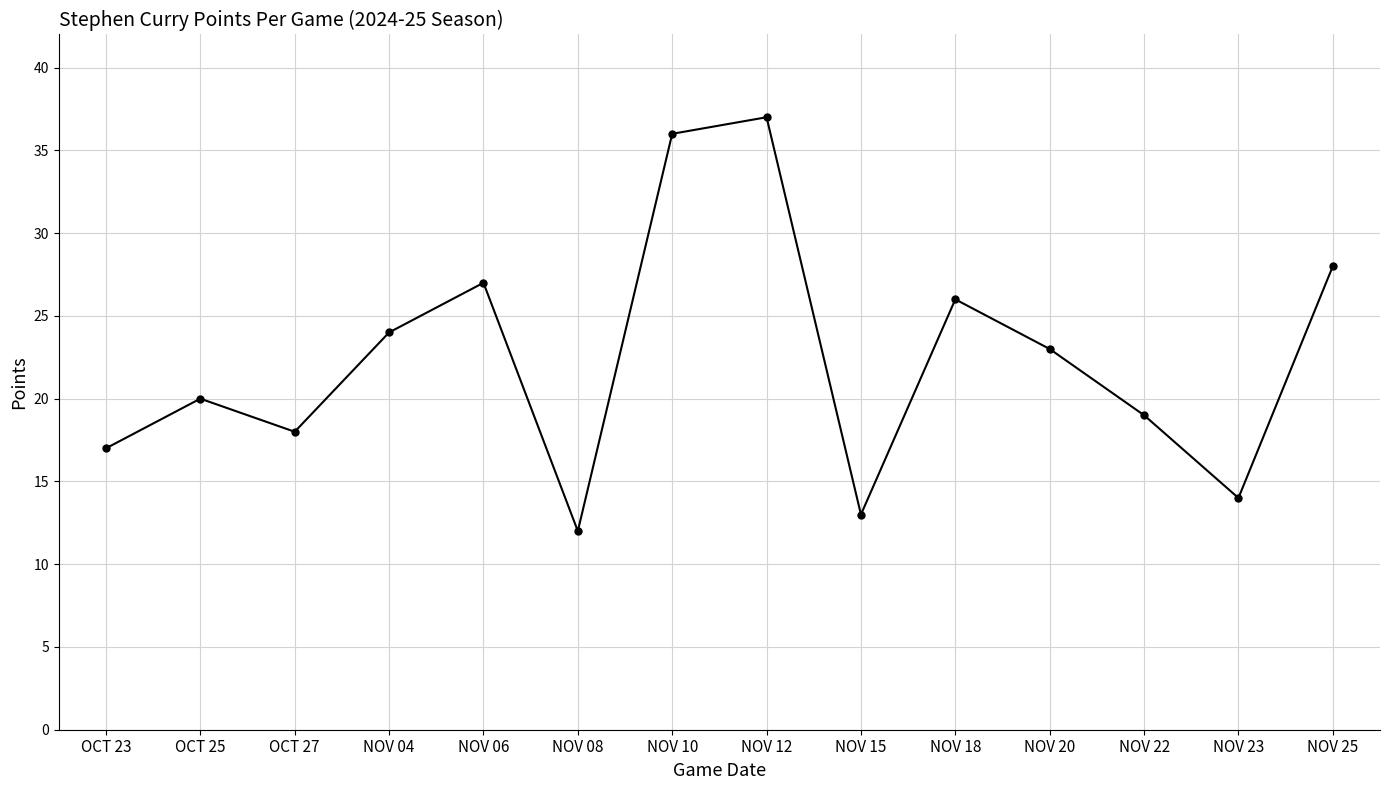

Reading left to right, list all the values displayed in this chart.

17	20	18	24	27	12	36	37	13	26	23	19	14	28